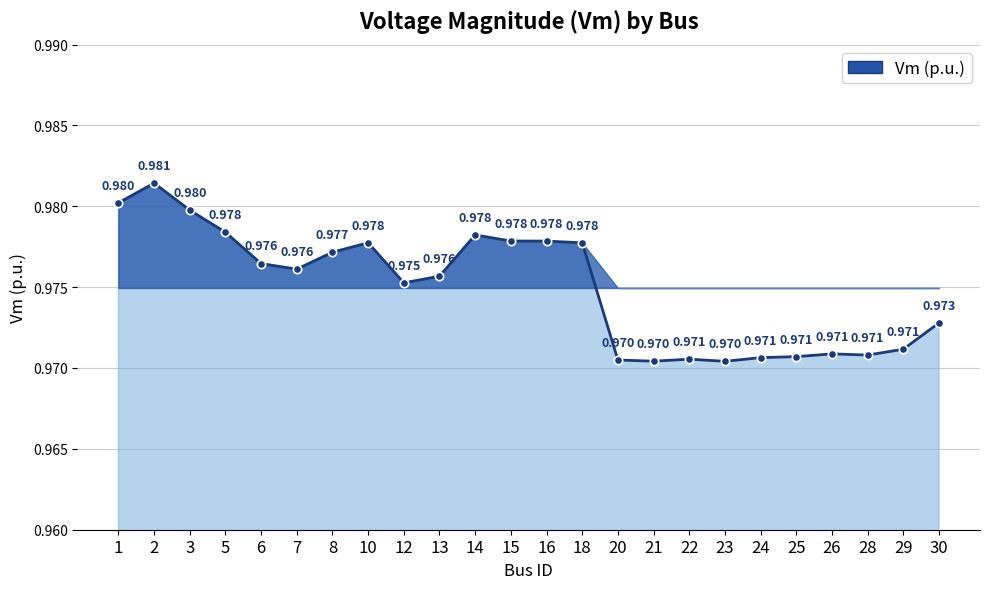

True or false: the data has more than 1 interior local peaks.

True